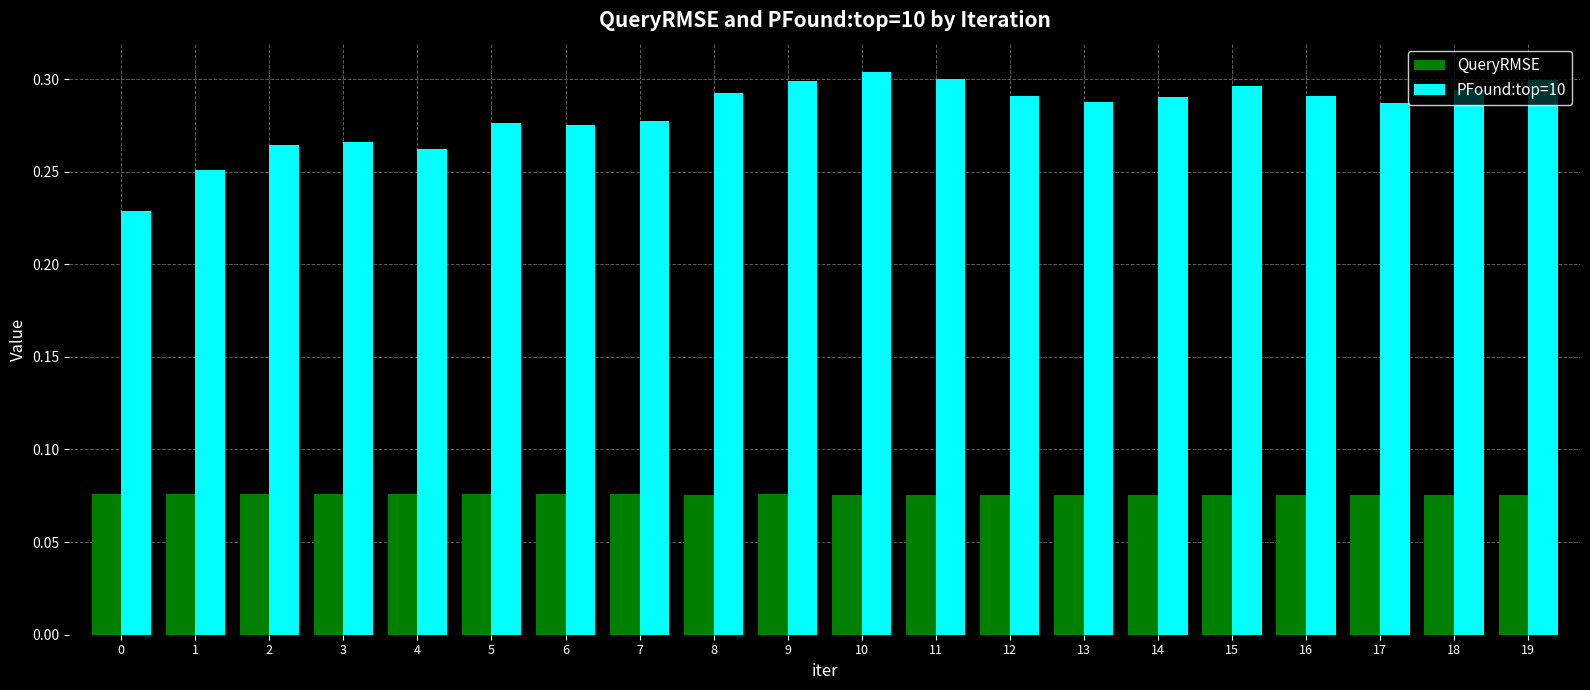

Which series has the largest range (max minus min)?

PFound:top=10